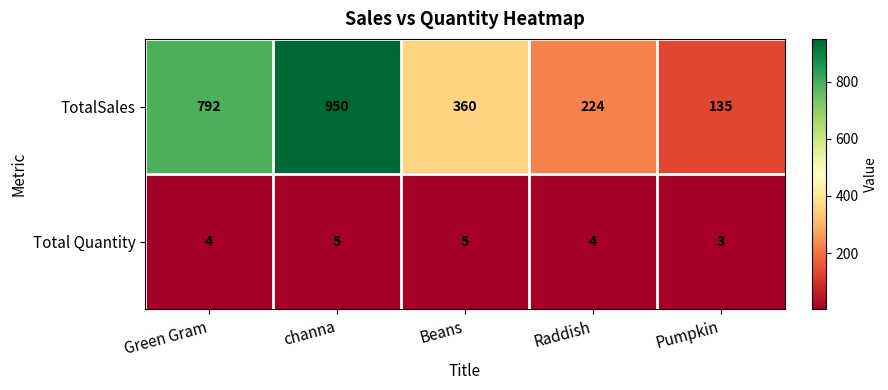

List the series in order of their peak value, lowest first.

Total Quantity, TotalSales